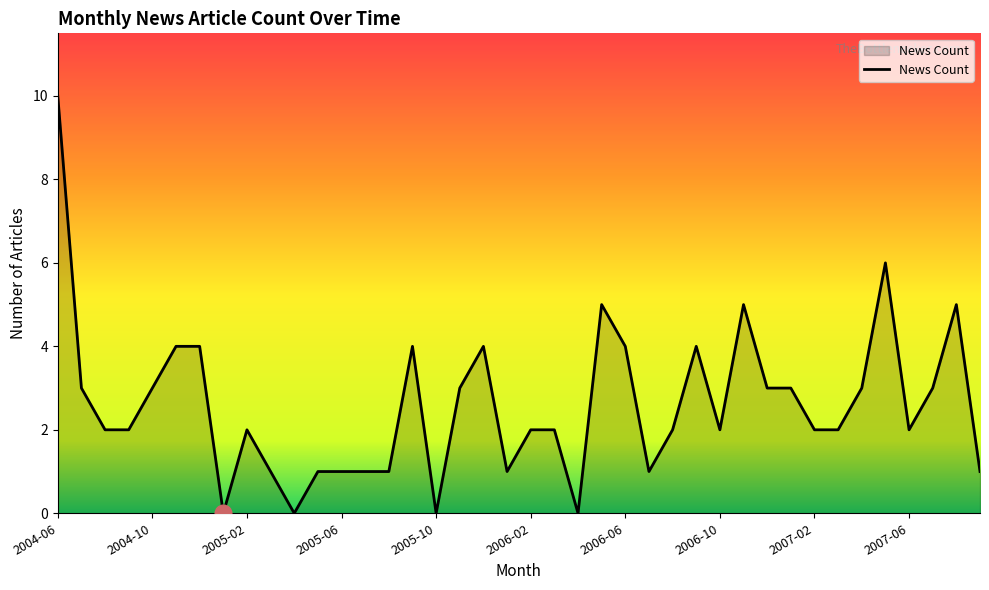

What is the maximum value shown in the chart?

10